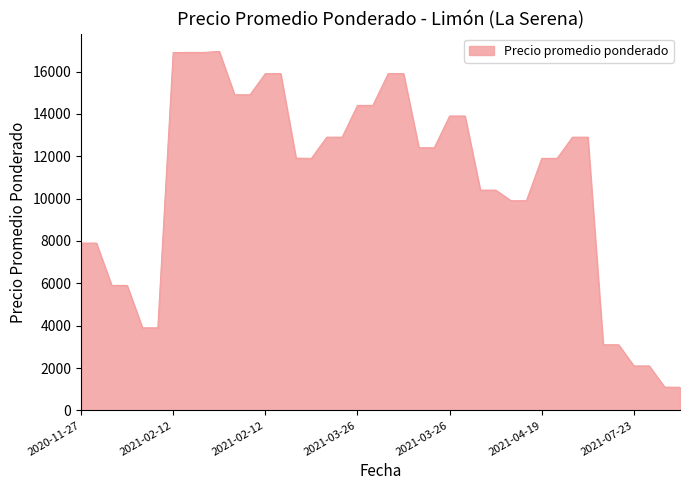

What is the greatest value displayed?

16947